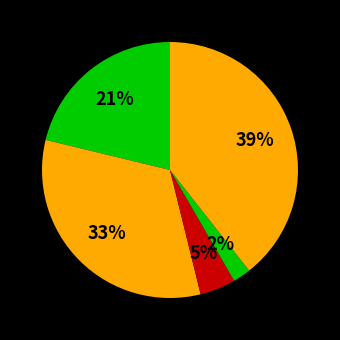

How many slices are in this pie chart?

5